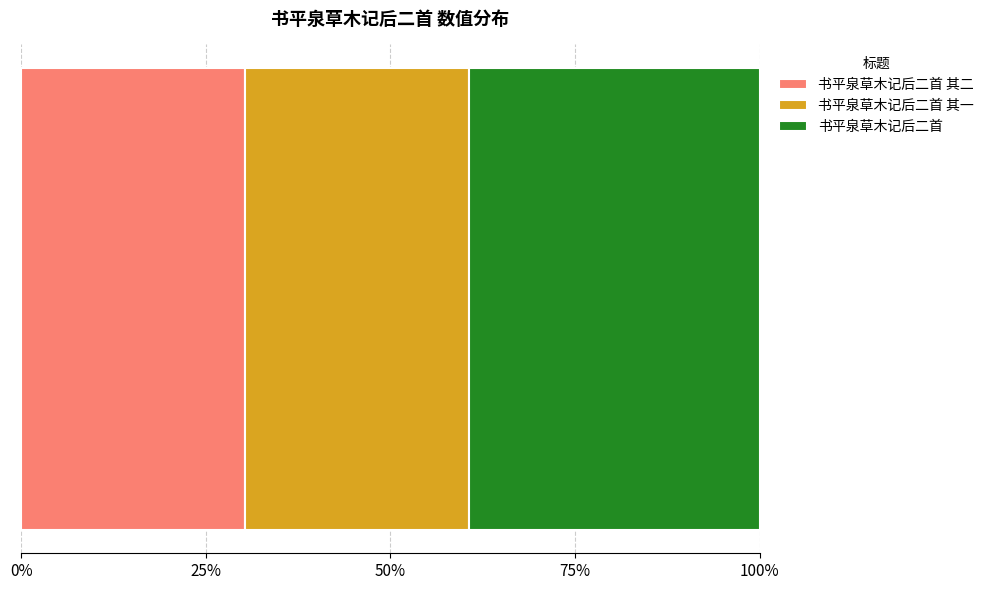

What are all the series names shown in the legend?

书平泉草木记后二首 其二, 书平泉草木记后二首 其一, 书平泉草木记后二首